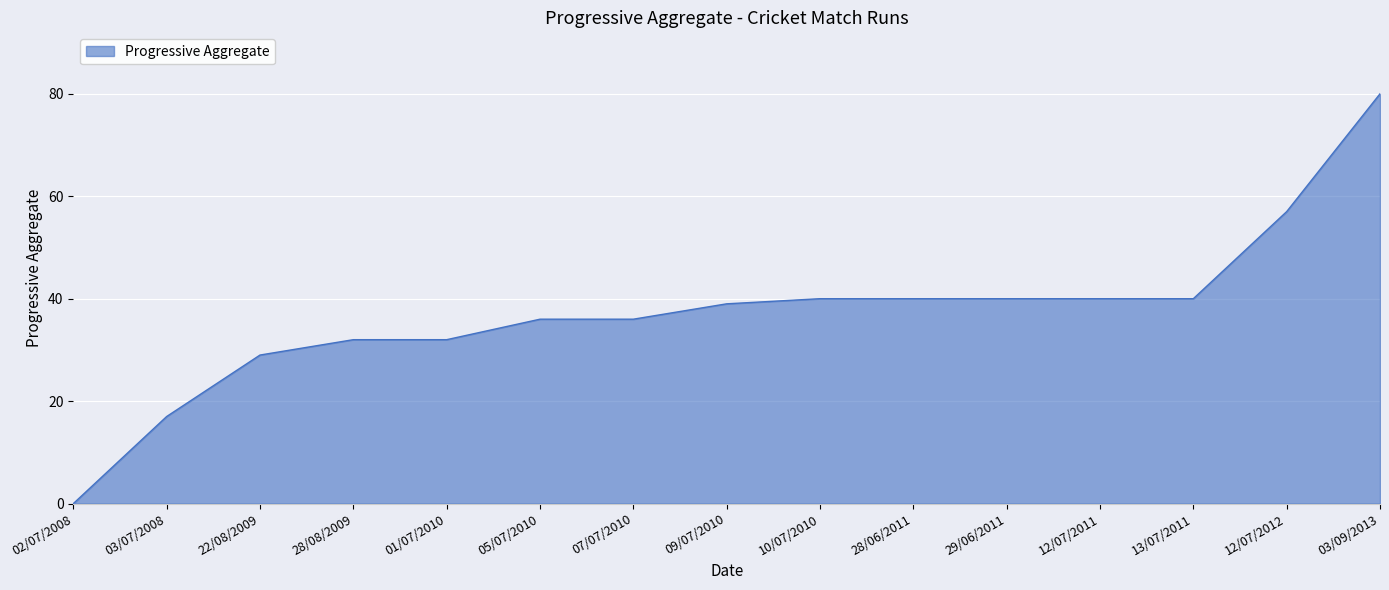

What position from the right is 28/06/2011?

6